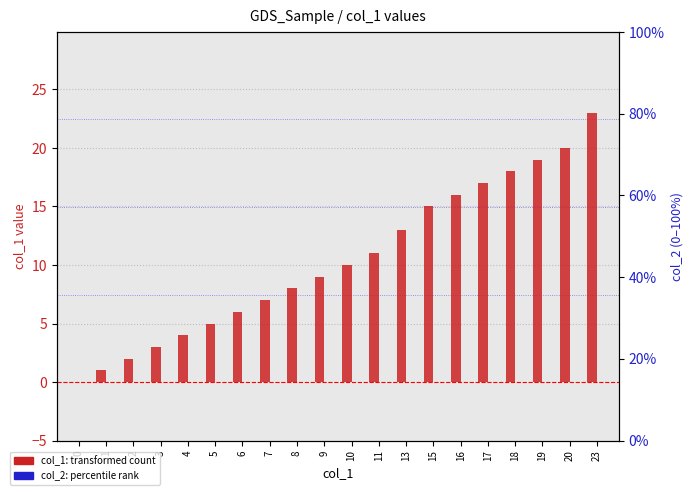

Reading right to left, list all the values displayed in this chart.

col_1 (transformed count): 23=23	20=20	19=19	18=18	17=17	16=16	15=15	13=13	11=11	10=10	9=9	8=8	7=7	6=6	5=5	4=4	3=3	2=2	1=1	0=0
col_2 (percentile rank): 23=0	20=0	19=0	18=0	17=0	16=0	15=0	13=0	11=0	10=0	9=0	8=0	7=0	6=0	5=0	4=0	3=0	2=0	1=0	0=0